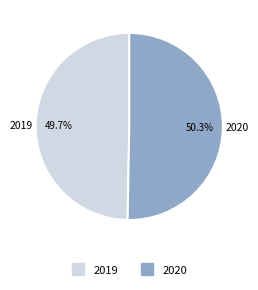

Combined, do 2019 and 2020 account for over 50%?

Yes